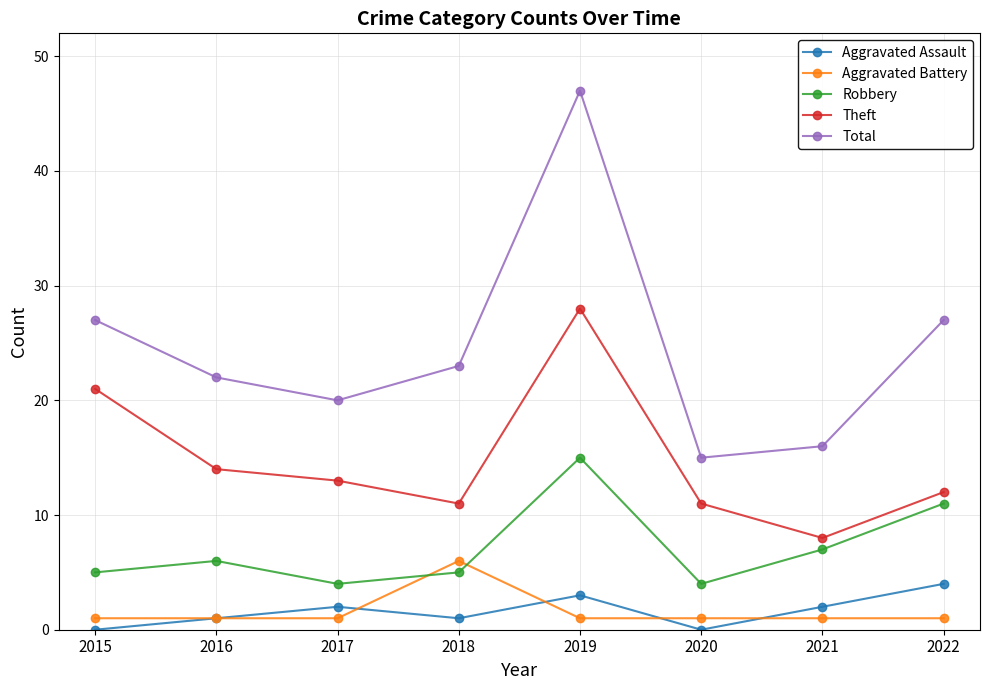

Between 2019 and 2021, which series saw the biggest shift?

Total